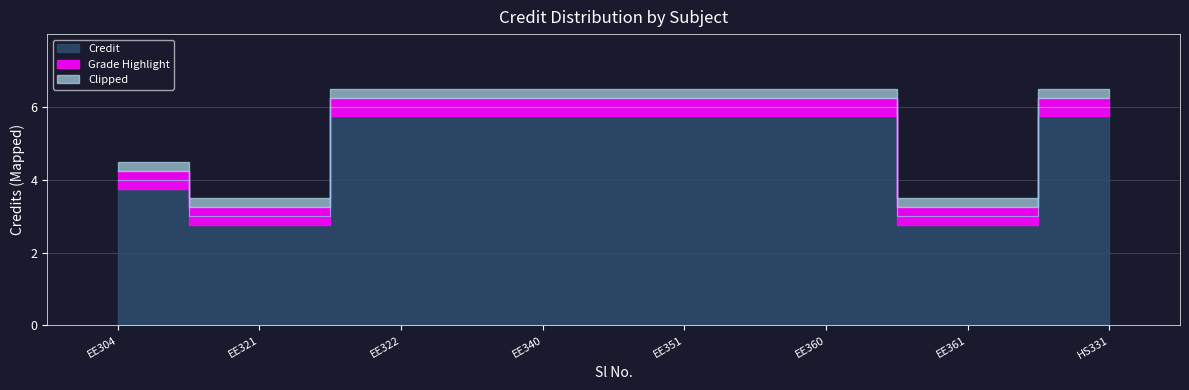

What is the ratio of the value at EE340 to the value at EE361?

2.0